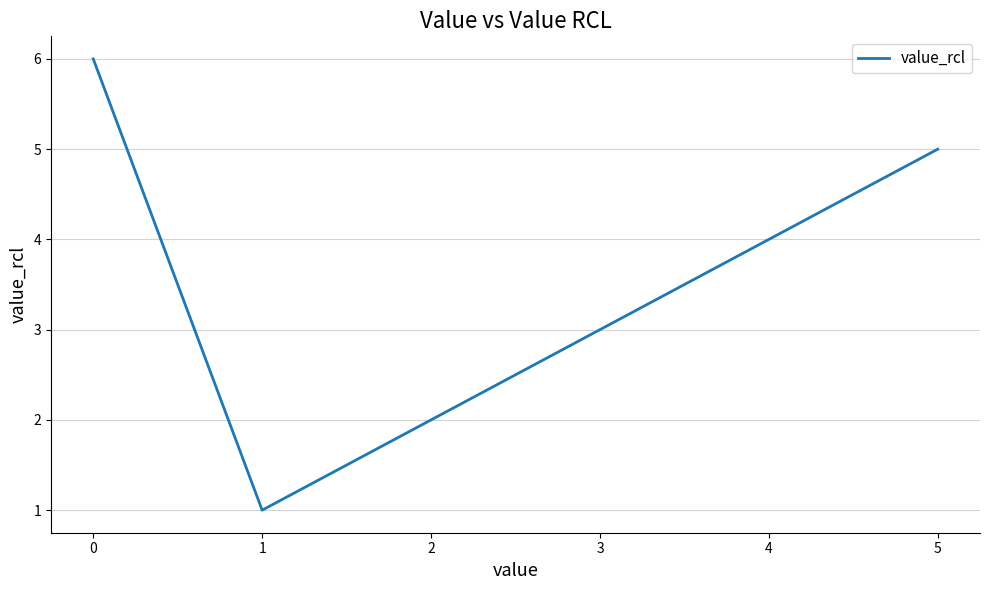

Which category has the lowest value across all series?

1